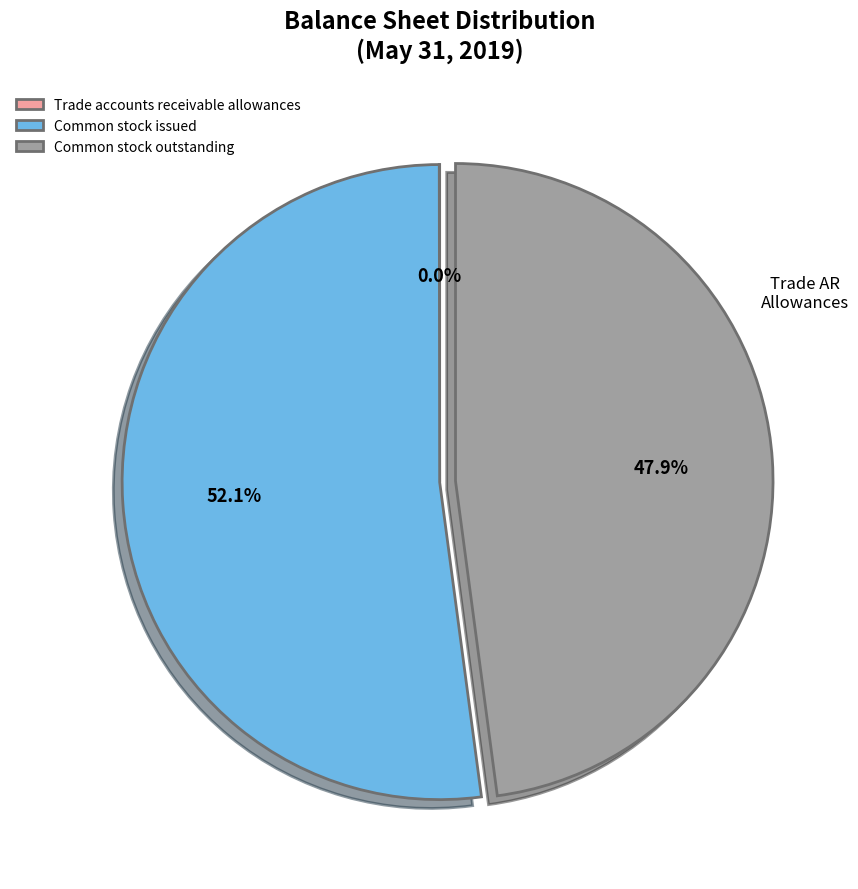

What percentage is NOT represented by Common stock outstanding?

52.1%